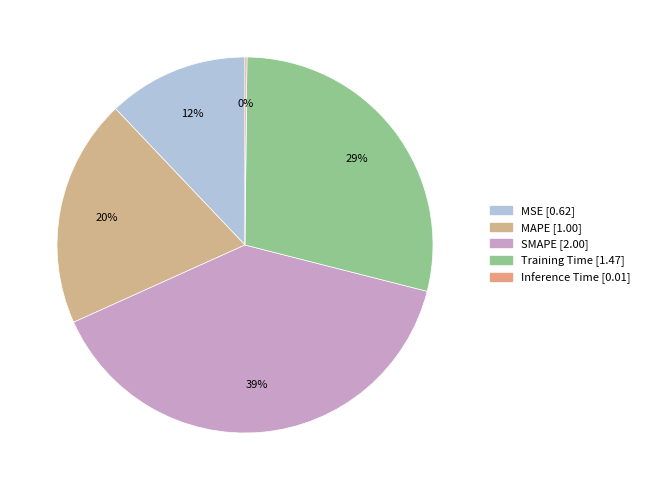

Count the number of slices in the pie.

5